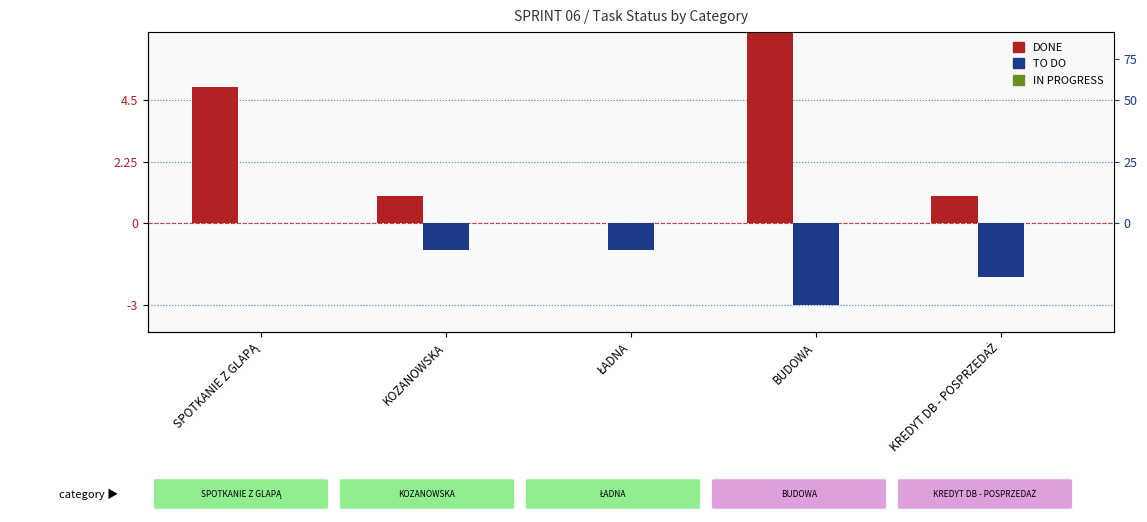

At which label does IN PROGRESS reach its peak?

SPOTKANIE Z GLAPĄ